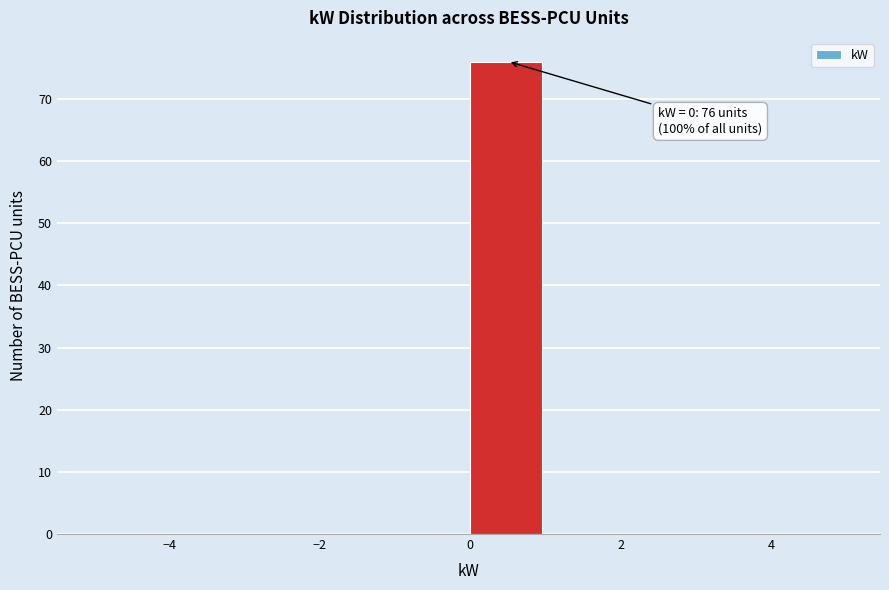

Which range on the x-axis has the tallest bar?

0 to 1